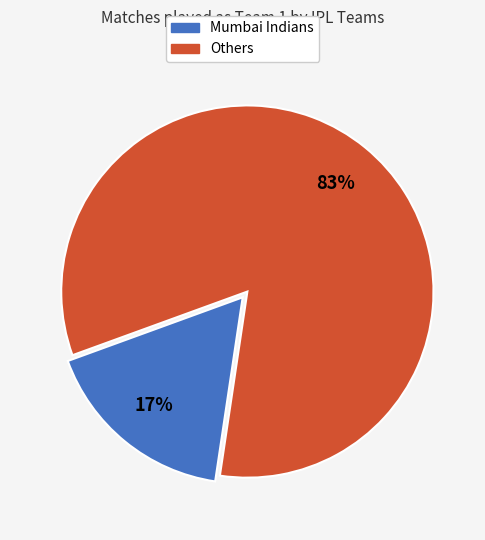

To the nearest percent, what is the average slice percentage?

50%